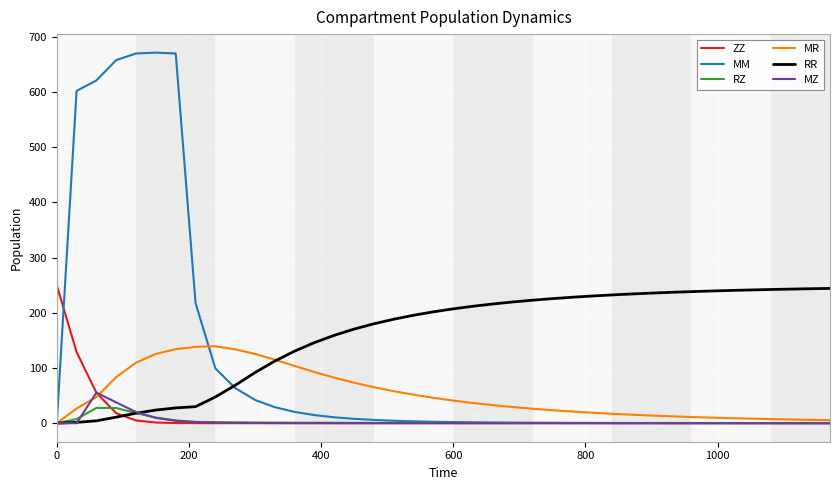

Which series has the largest total across all categories?

RR